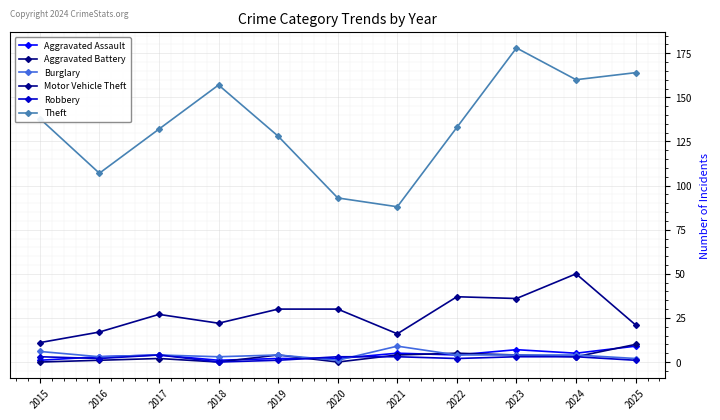

Does the chart have visible grid lines?

Yes